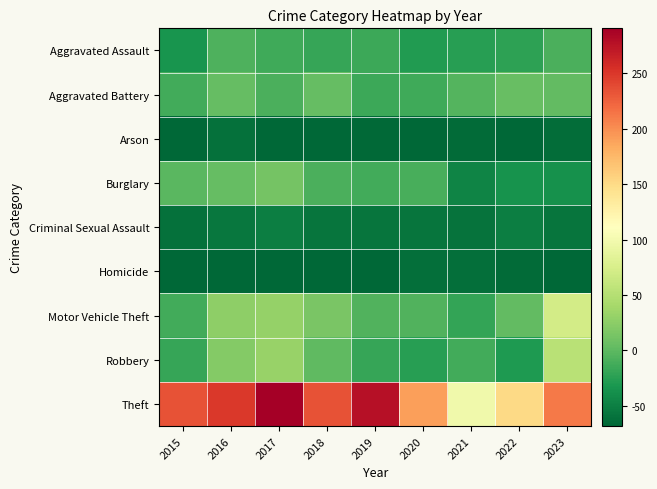

How many distinct data groups are displayed?

9